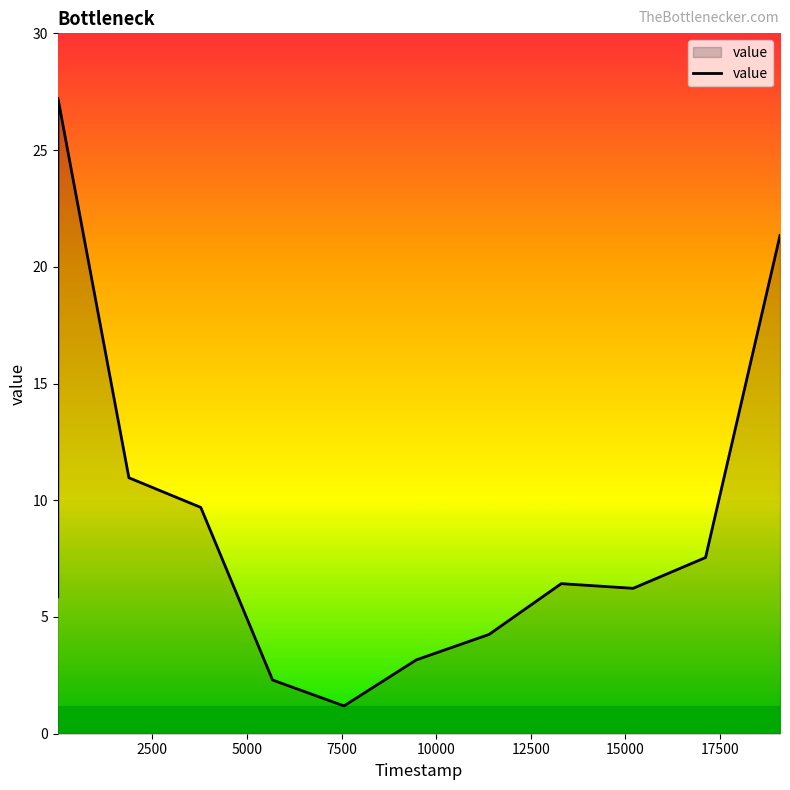

What is the maximum value shown in the chart?

27.2